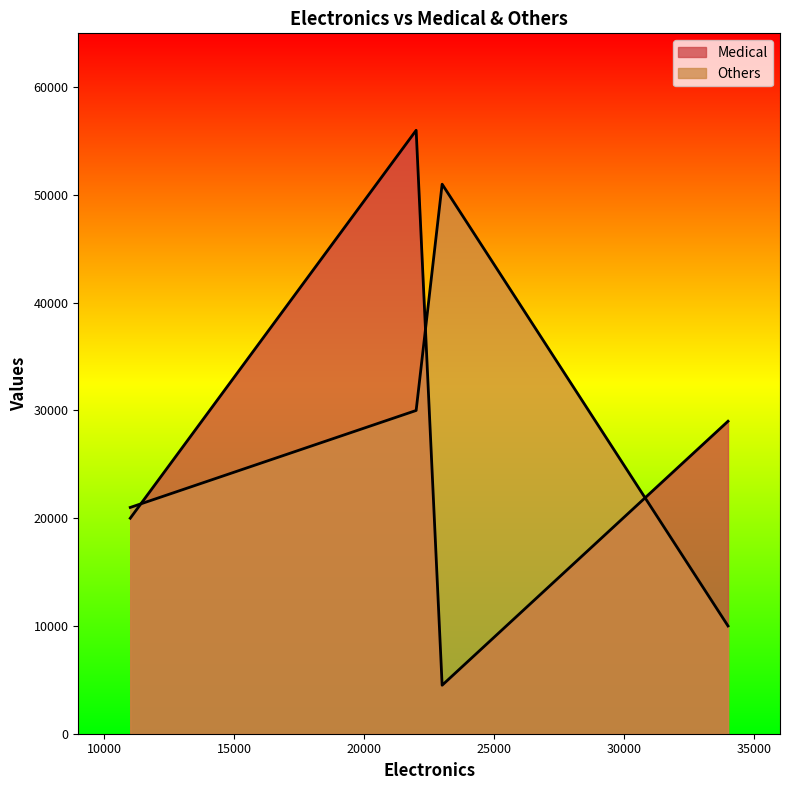

Count the Medical values in the range 20000 to 56000.

3